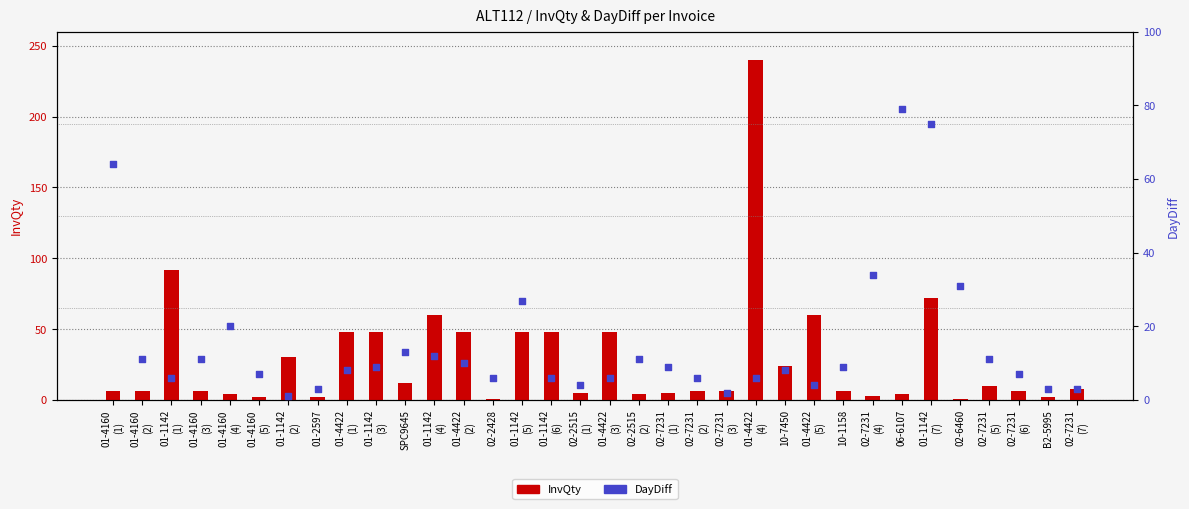

Which series reaches the minimum Y coordinate?

InvQty